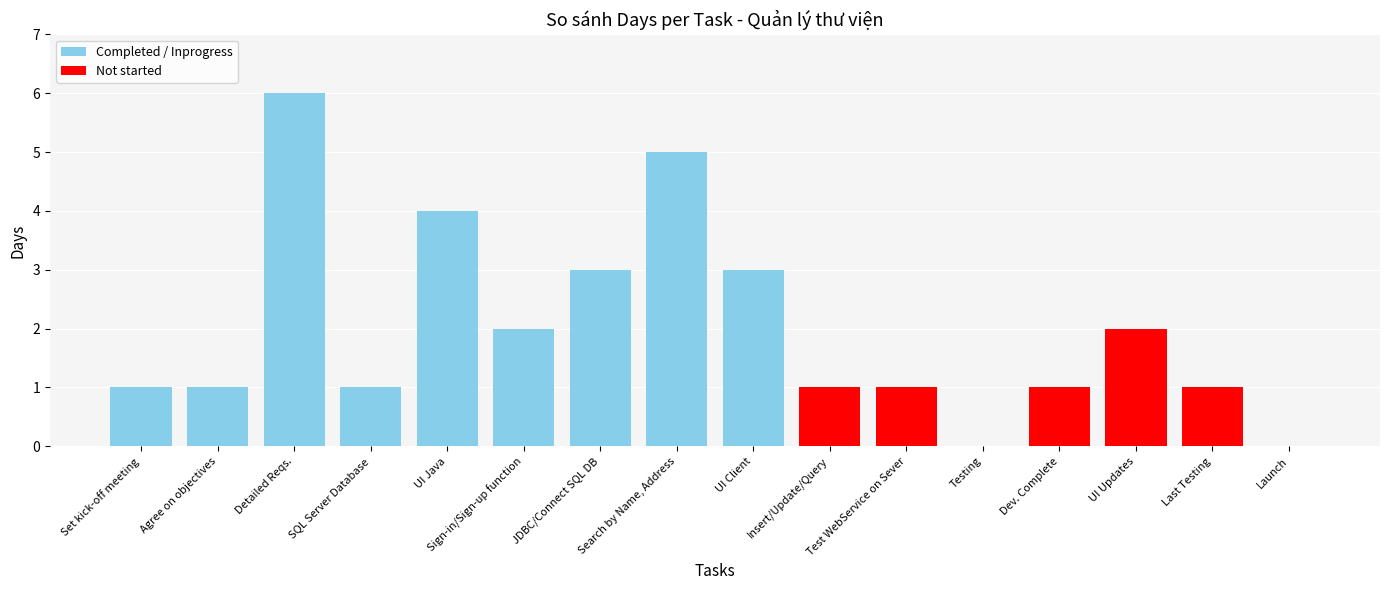

What is the approximate value at JDBC/Connect SQL DB?

3